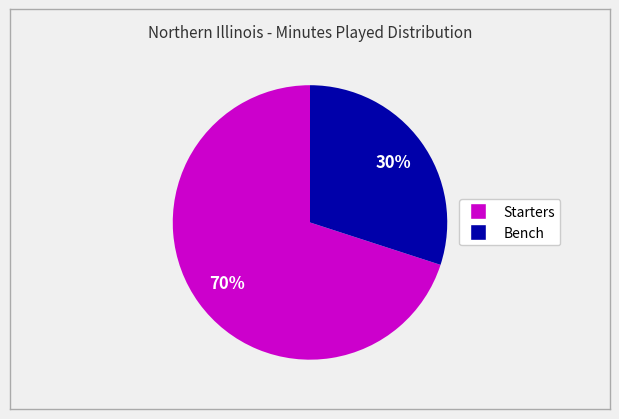

To the nearest percent, what is the average slice percentage?

50%